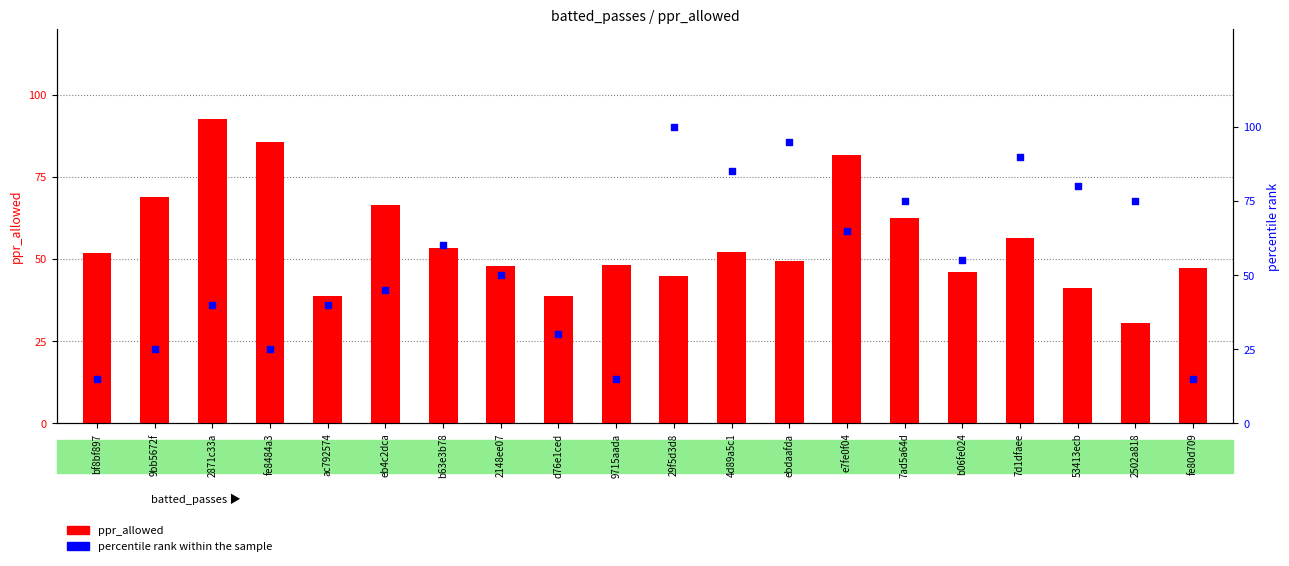

What are all the series names shown in the legend?

ppr_allowed, percentile rank within the sample